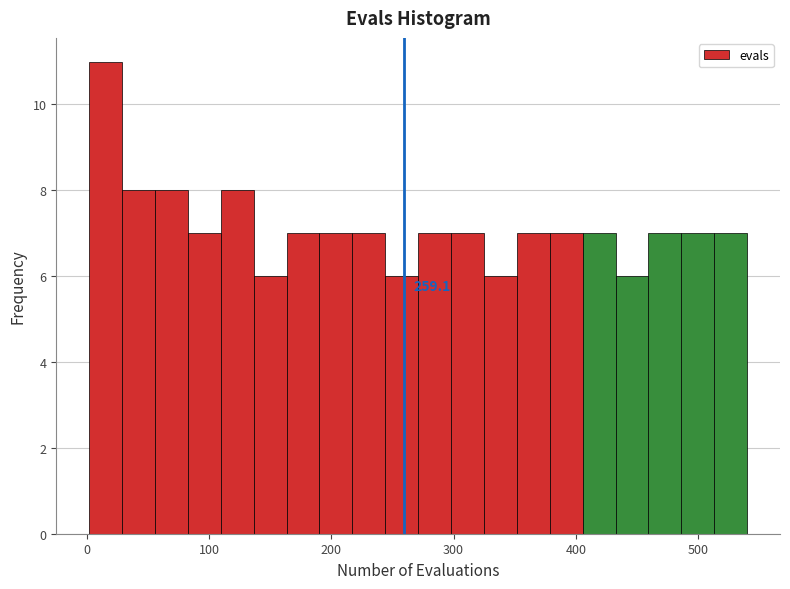

Read against the x-axis, roughly where is the centre of the tallest bar?

20